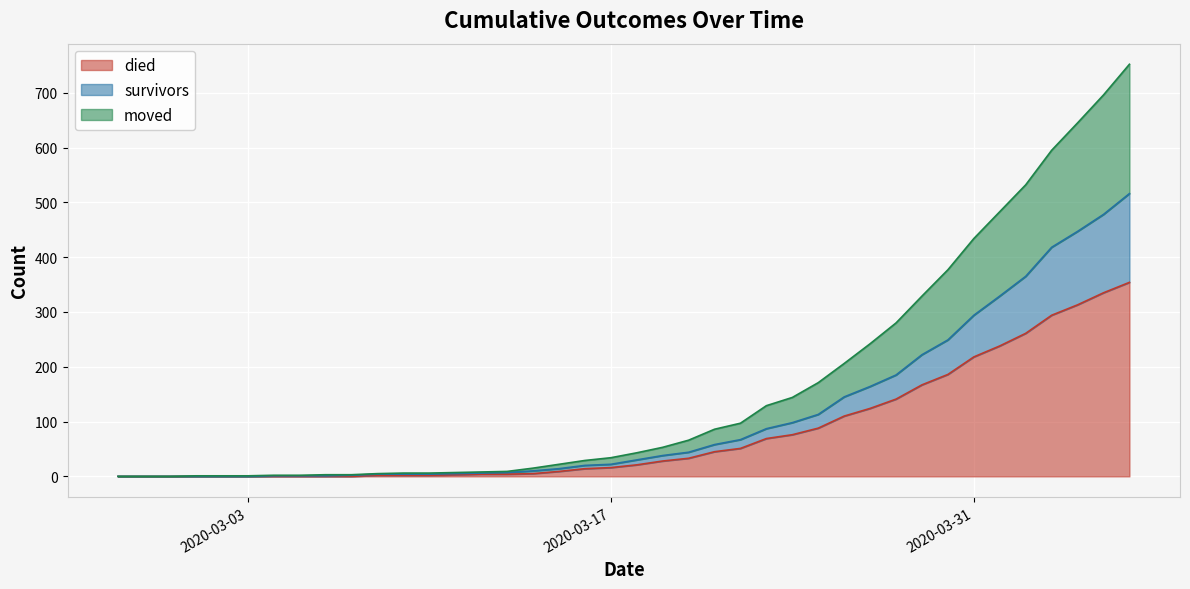

Reading left to right, extract all data points from this chart.

died: 2020-02-27=0	2020-02-28=0	2020-02-29=0	2020-03-01=0	2020-03-02=0	2020-03-03=0	2020-03-04=0	2020-03-05=0	2020-03-06=0	2020-03-07=0	2020-03-08=2	2020-03-09=2	2020-03-10=2	2020-03-11=3	2020-03-12=4	2020-03-13=4	2020-03-14=5	2020-03-15=9	2020-03-16=14	2020-03-17=16	2020-03-18=21	2020-03-19=28	2020-03-20=33	2020-03-21=45	2020-03-22=51	2020-03-23=69	2020-03-24=76	2020-03-25=88	2020-03-26=110	2020-03-27=124	2020-03-28=141	2020-03-29=167	2020-03-30=186	2020-03-31=218	2020-04-01=238	2020-04-02=261	2020-04-03=294	2020-04-04=313	2020-04-05=335	2020-04-06=354
survivors: 2020-02-27=0	2020-02-28=0	2020-02-29=0	2020-03-01=0	2020-03-02=0	2020-03-03=0	2020-03-04=1	2020-03-05=1	2020-03-06=1	2020-03-07=2	2020-03-08=4	2020-03-09=4	2020-03-10=4	2020-03-11=5	2020-03-12=6	2020-03-13=7	2020-03-14=10	2020-03-15=14	2020-03-16=20	2020-03-17=22	2020-03-18=30	2020-03-19=38	2020-03-20=44	2020-03-21=58	2020-03-22=67	2020-03-23=87	2020-03-24=98	2020-03-25=113	2020-03-26=145	2020-03-27=164	2020-03-28=185	2020-03-29=222	2020-03-30=249	2020-03-31=294	2020-04-01=329	2020-04-02=365	2020-04-03=418	2020-04-04=447	2020-04-05=478	2020-04-06=516
moved: 2020-02-27=0	2020-02-28=0	2020-02-29=0	2020-03-01=1	2020-03-02=1	2020-03-03=1	2020-03-04=2	2020-03-05=2	2020-03-06=3	2020-03-07=3	2020-03-08=5	2020-03-09=6	2020-03-10=6	2020-03-11=7	2020-03-12=8	2020-03-13=9	2020-03-14=15	2020-03-15=22	2020-03-16=29	2020-03-17=34	2020-03-18=43	2020-03-19=53	2020-03-20=66	2020-03-21=86	2020-03-22=97	2020-03-23=129	2020-03-24=144	2020-03-25=171	2020-03-26=206	2020-03-27=242	2020-03-28=280	2020-03-29=329	2020-03-30=377	2020-03-31=434	2020-04-01=483	2020-04-02=532	2020-04-03=595	2020-04-04=645	2020-04-05=696	2020-04-06=752